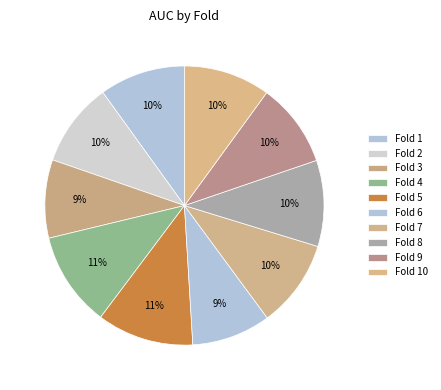

How many slices are in this pie chart?

10